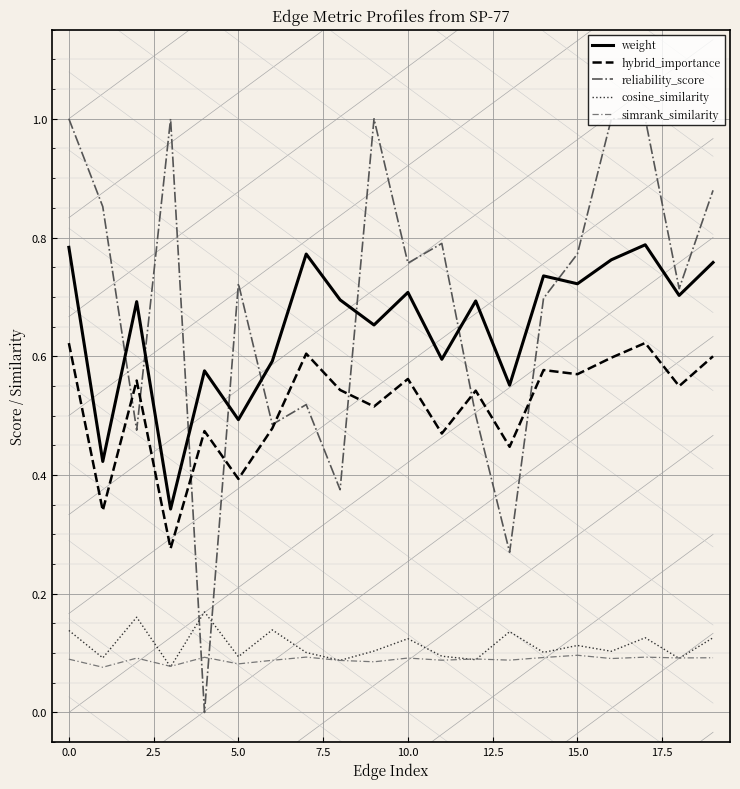

Rank the series by their maximum value, from highest to lowest.

reliability_score, weight, hybrid_importance, cosine_similarity, simrank_similarity